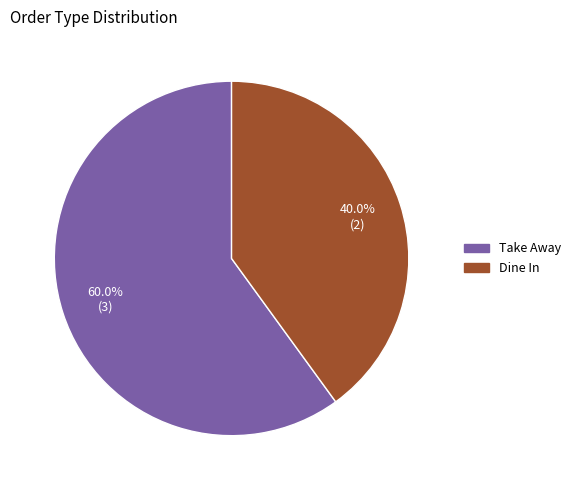

Count the number of slices in the pie.

2